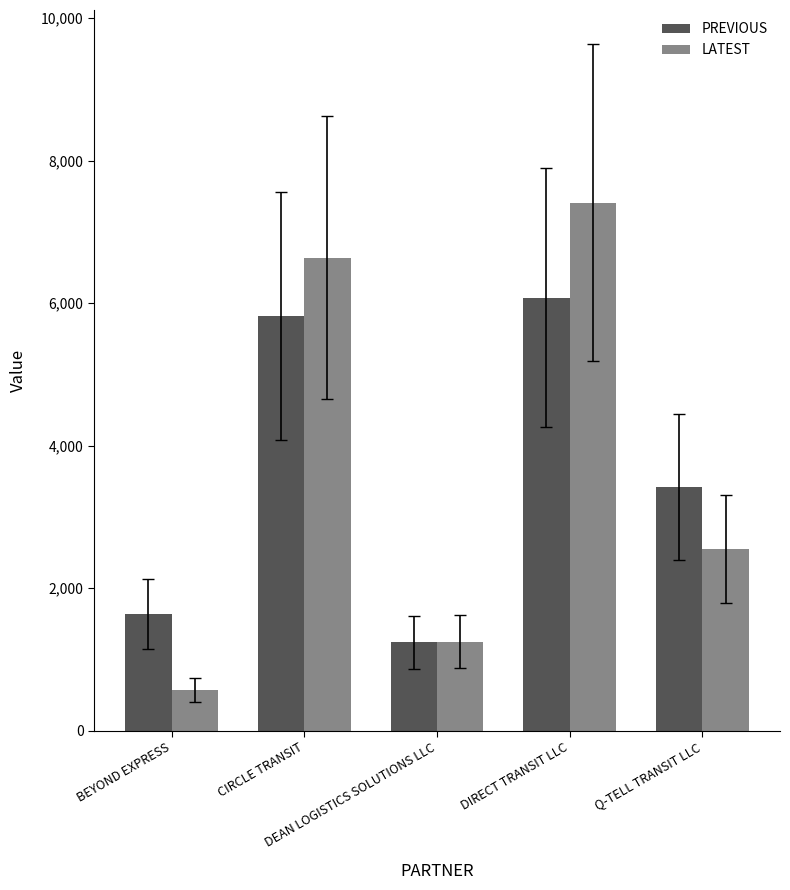

The value of PREVIOUS at CIRCLE TRANSIT is 5817.2. True or false?

True